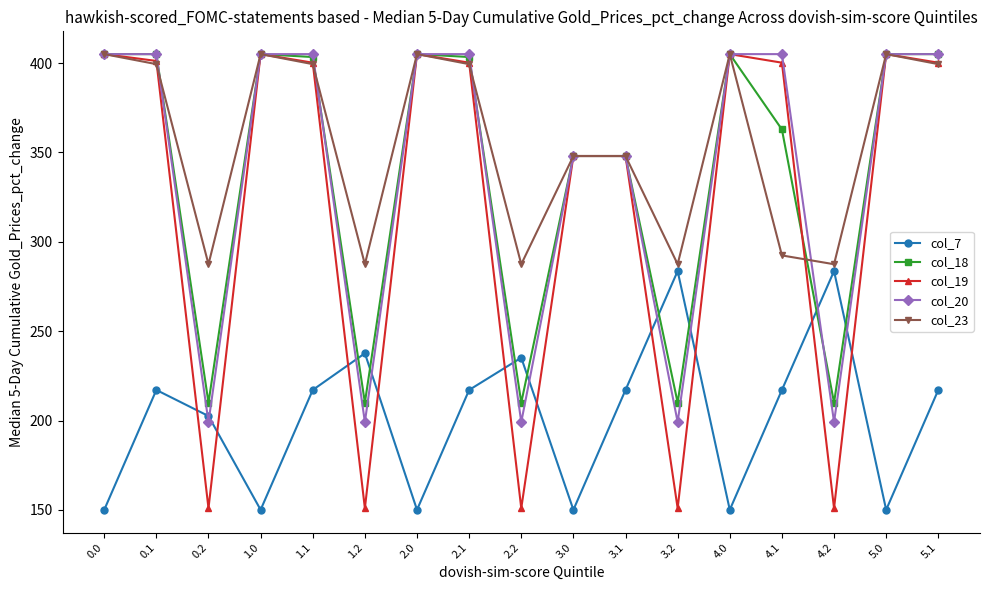

What is the difference between the col_18 values at 5.0 and 2.1?

1.6